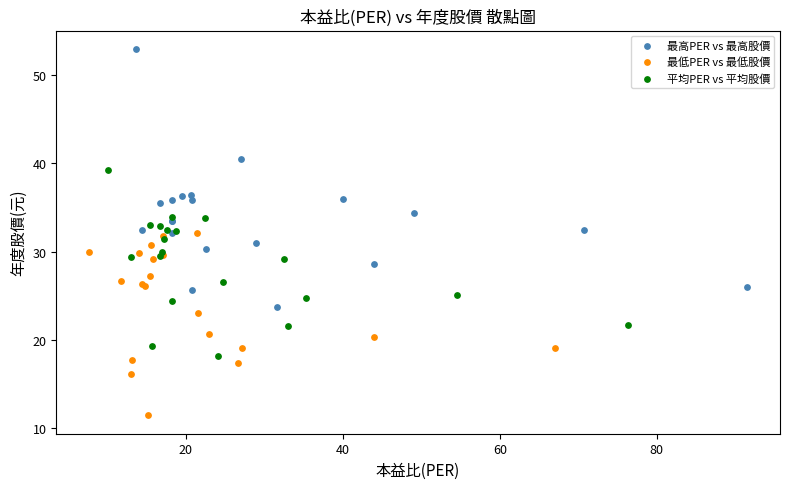

Which series reaches the minimum Y coordinate?

最低PER vs 最低股價